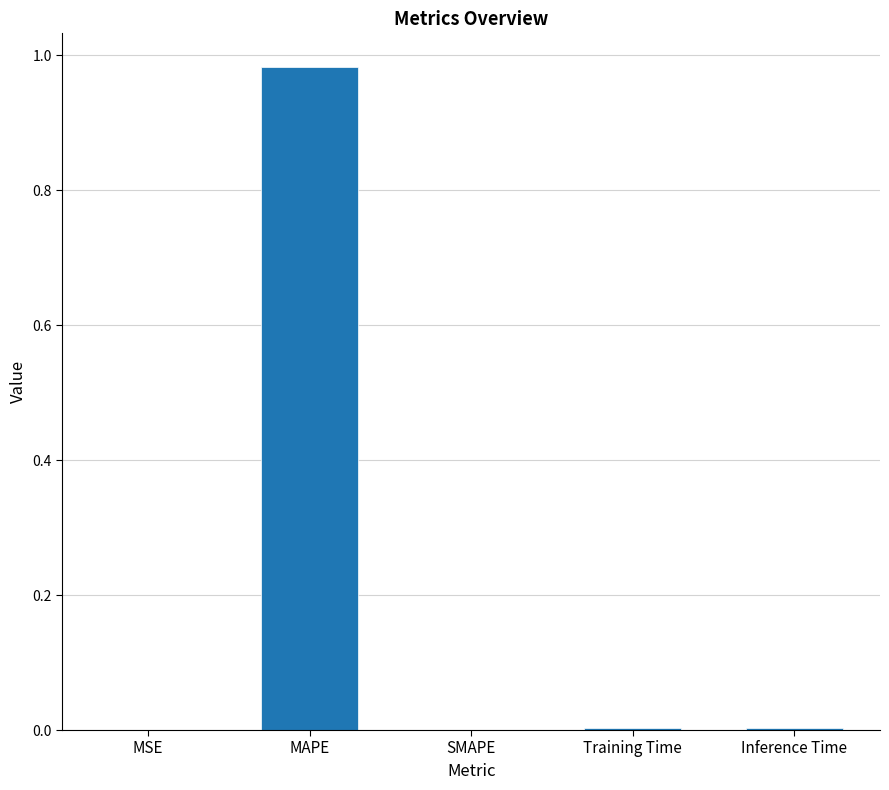

Is it true that the value at Inference Time is 0.0?

True